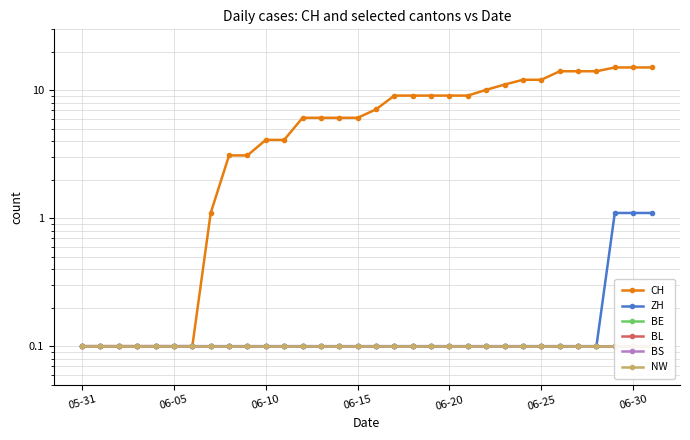

What is the label of the 8th point from the left?

7